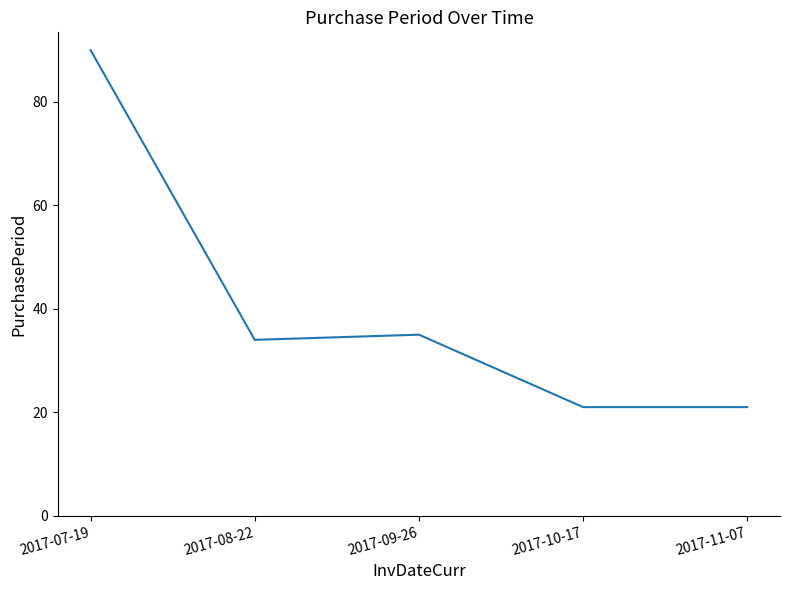

How many interior local peaks (higher than both neighbors) does the data have?

1